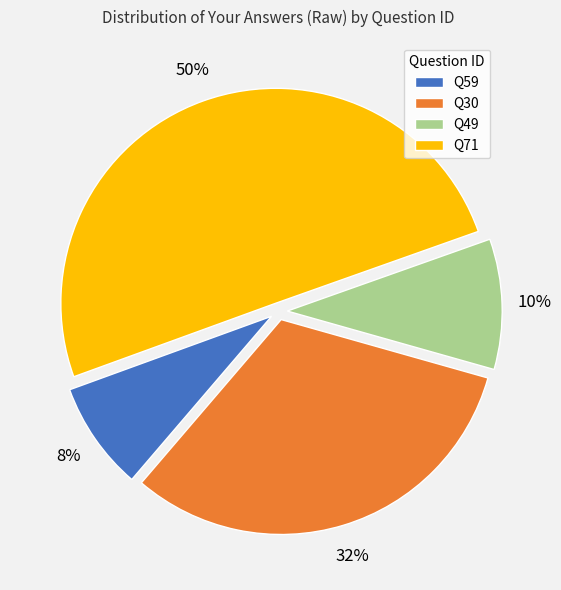

Which slice is the smallest?

Q59